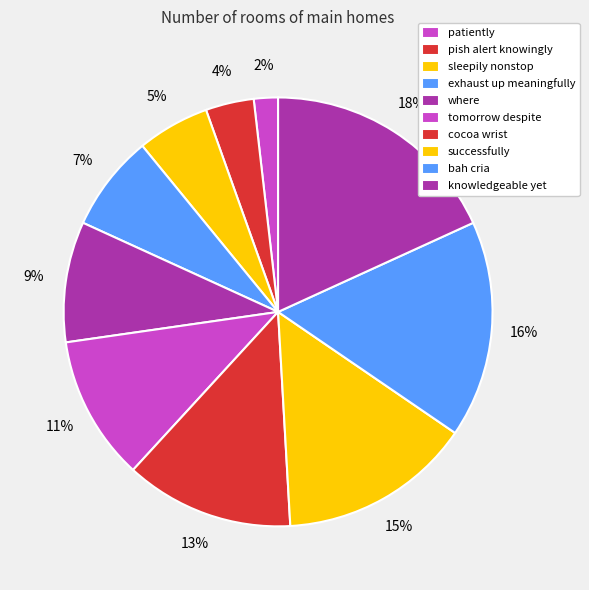

Count the number of slices in the pie.

10